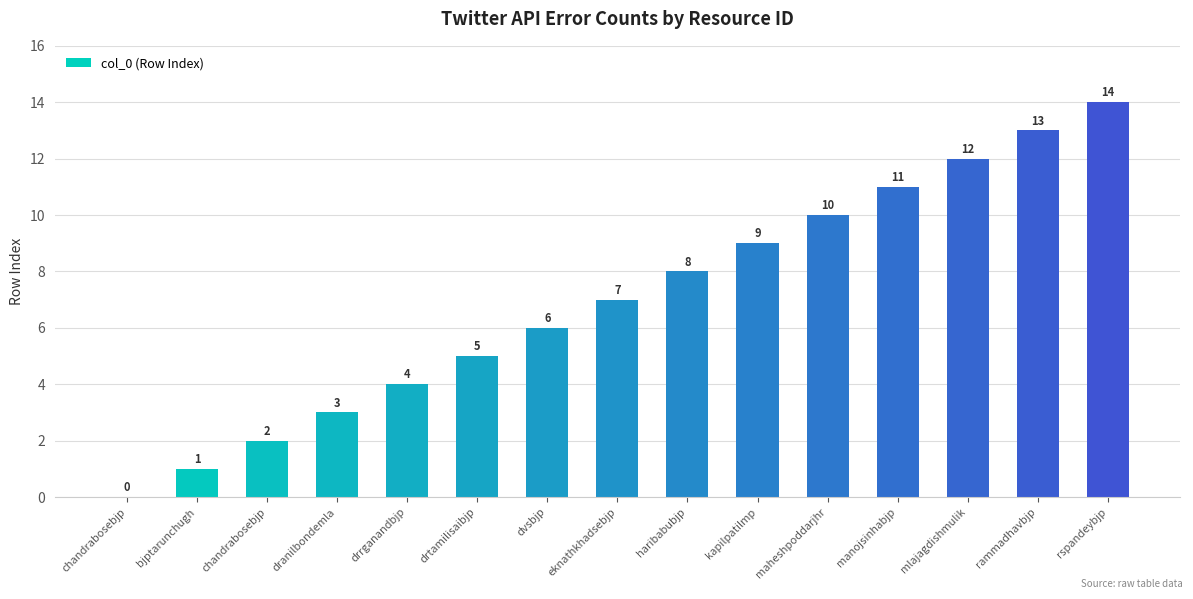

Rank the categories by value from lowest to highest.

chandrabosebjp, bjptarunchugh, chandrabosebjp, dranilbondemla, drrganandbjp, drtamilisaibjp, dvsbjp, eknathkhadsebjp, haribabubjp, kapilpatilmp, maheshpoddarjhr, manojsinhabjp, mlajagdishmulik, rammadhavbjp, rspandeybjp